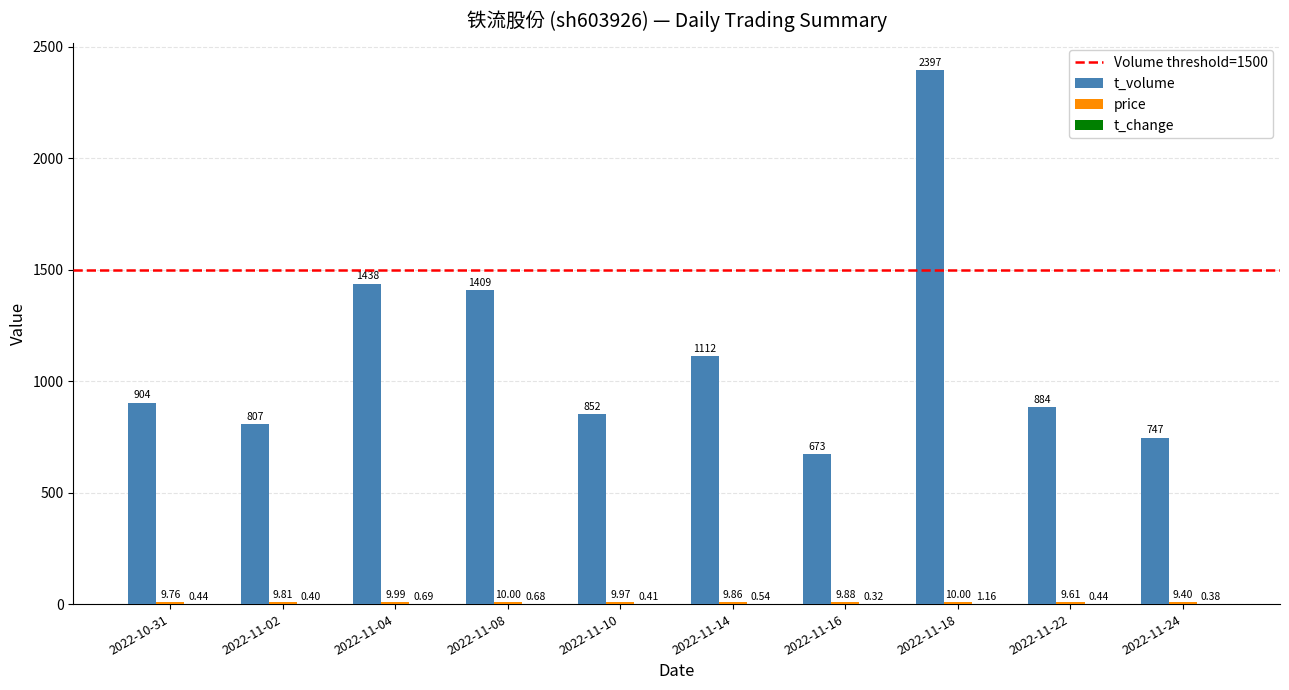

Between 2022-11-10 and 2022-11-18, which series saw the biggest shift?

t_volume